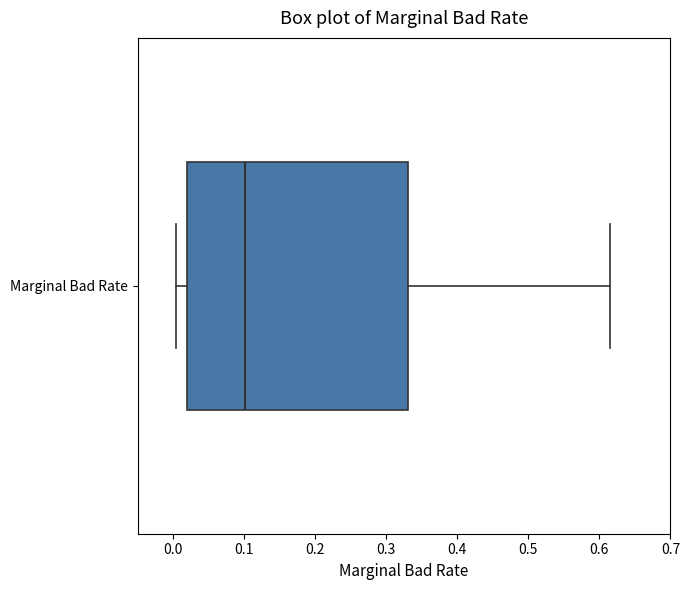

Transcribe this box plot: give where the median line is, the range the box spans, and where the two whiskers end, as read against the x-axis. The values are not printed on the chart, so give them approximately, as read against the axis.

median 0.10, box 0.02 to 0.33, whiskers 0.00 to 0.62